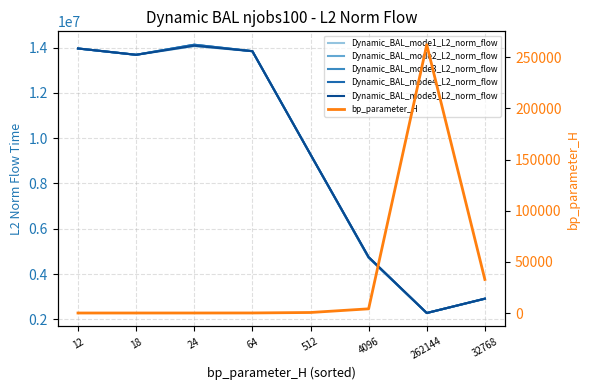

What is the sum of all Dynamic_BAL_mode1_L2_norm_flow values?

74753434.5